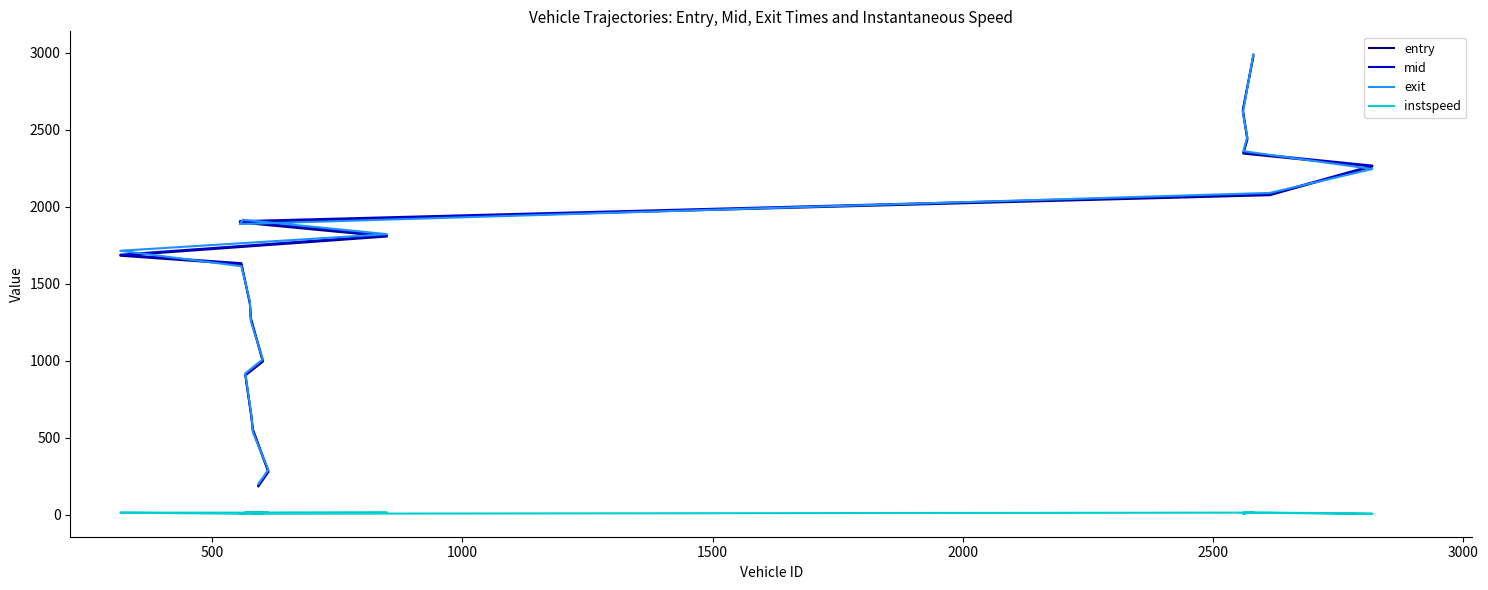

At how many categories does at least one series exceed 737?

15